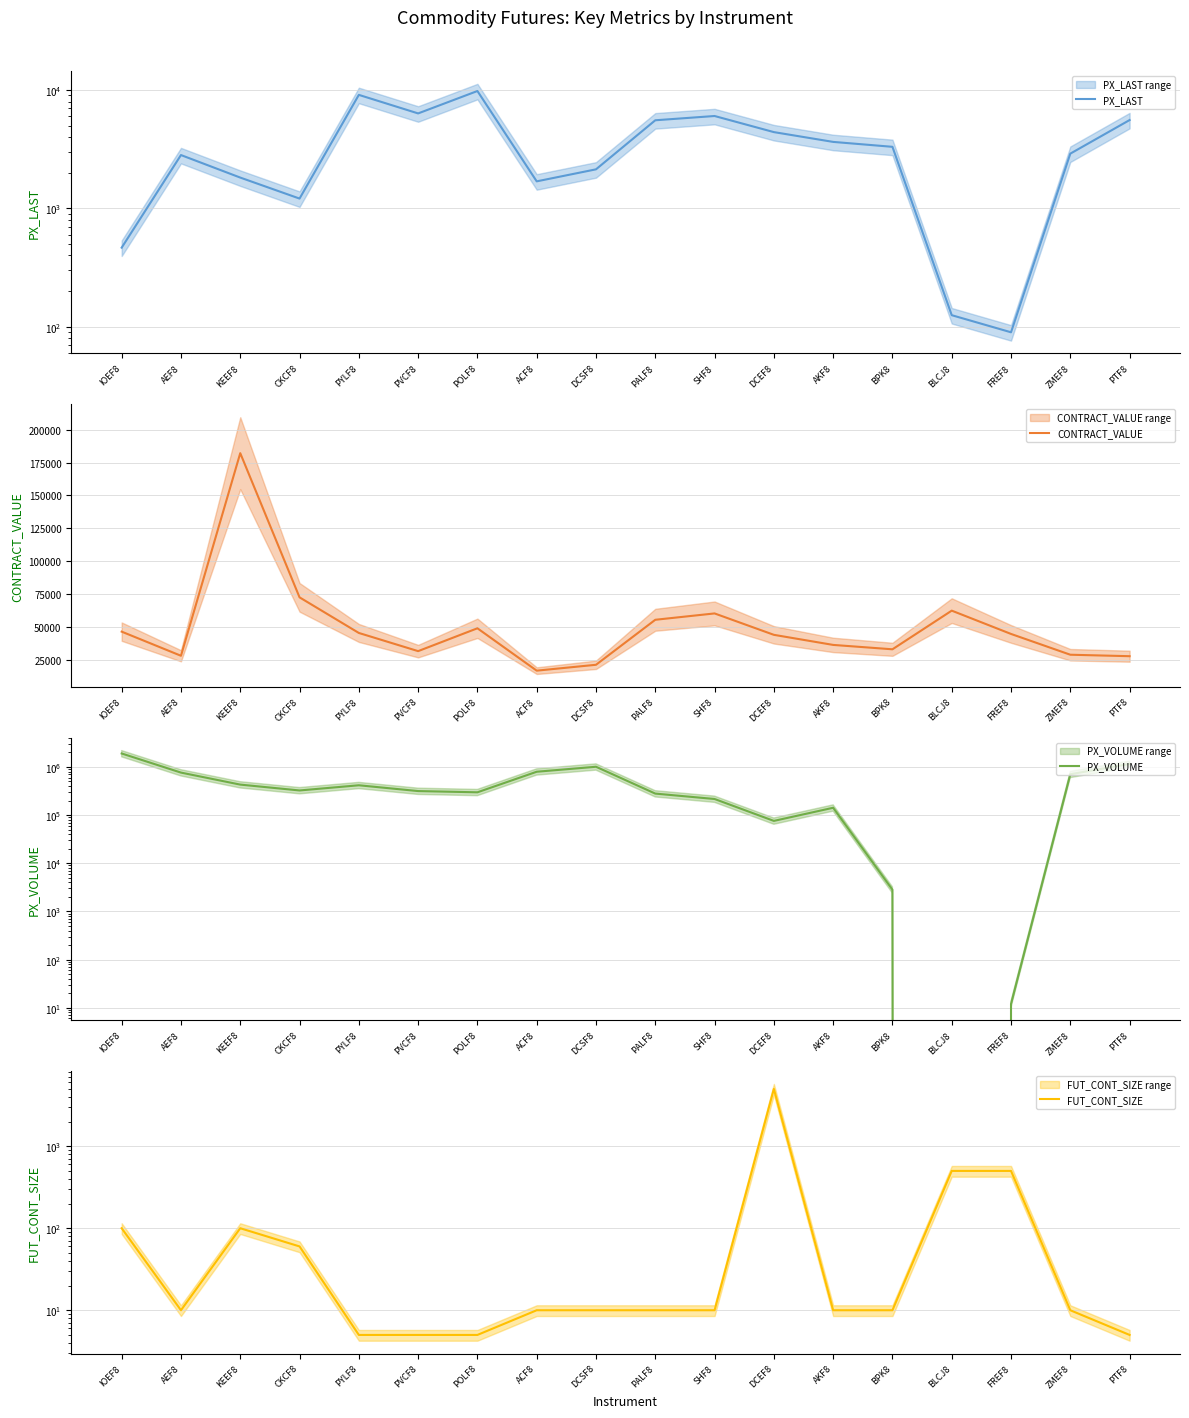

Which has a higher value, PYLF8 or AKF8?

PYLF8